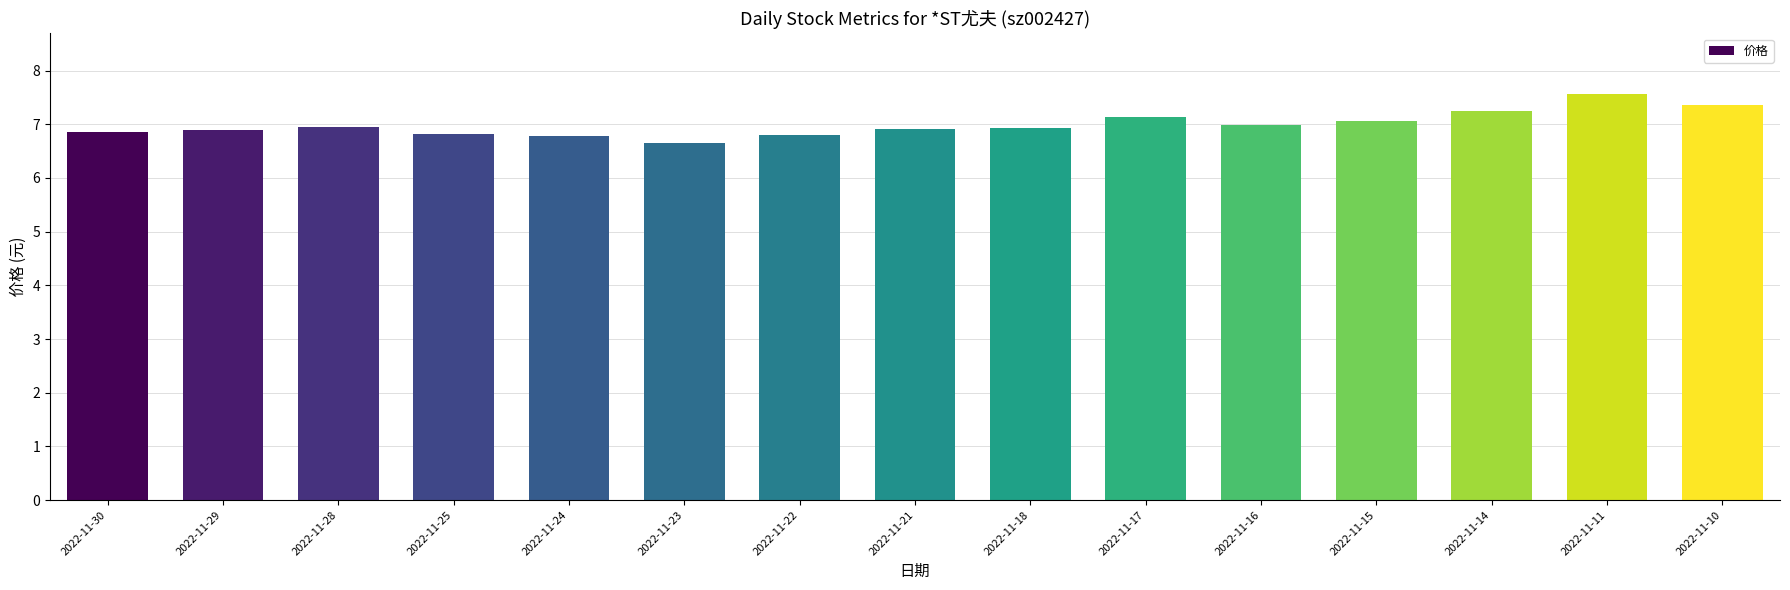

How many distinct data groups are displayed?

1